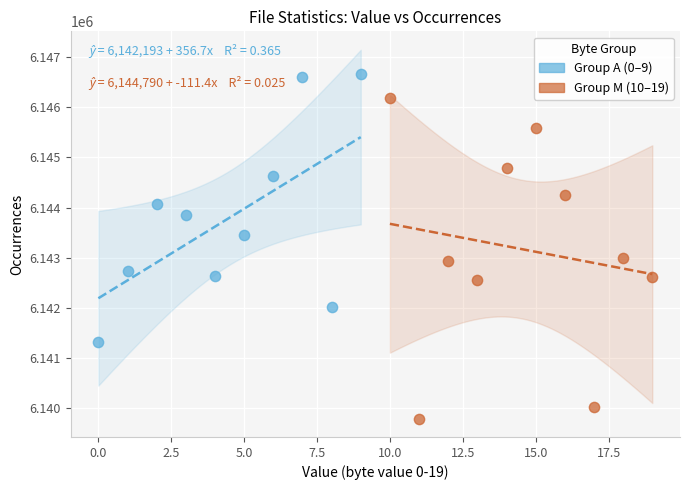

What are all the series names shown in the legend?

Group A (0–9), Group M (10–19)